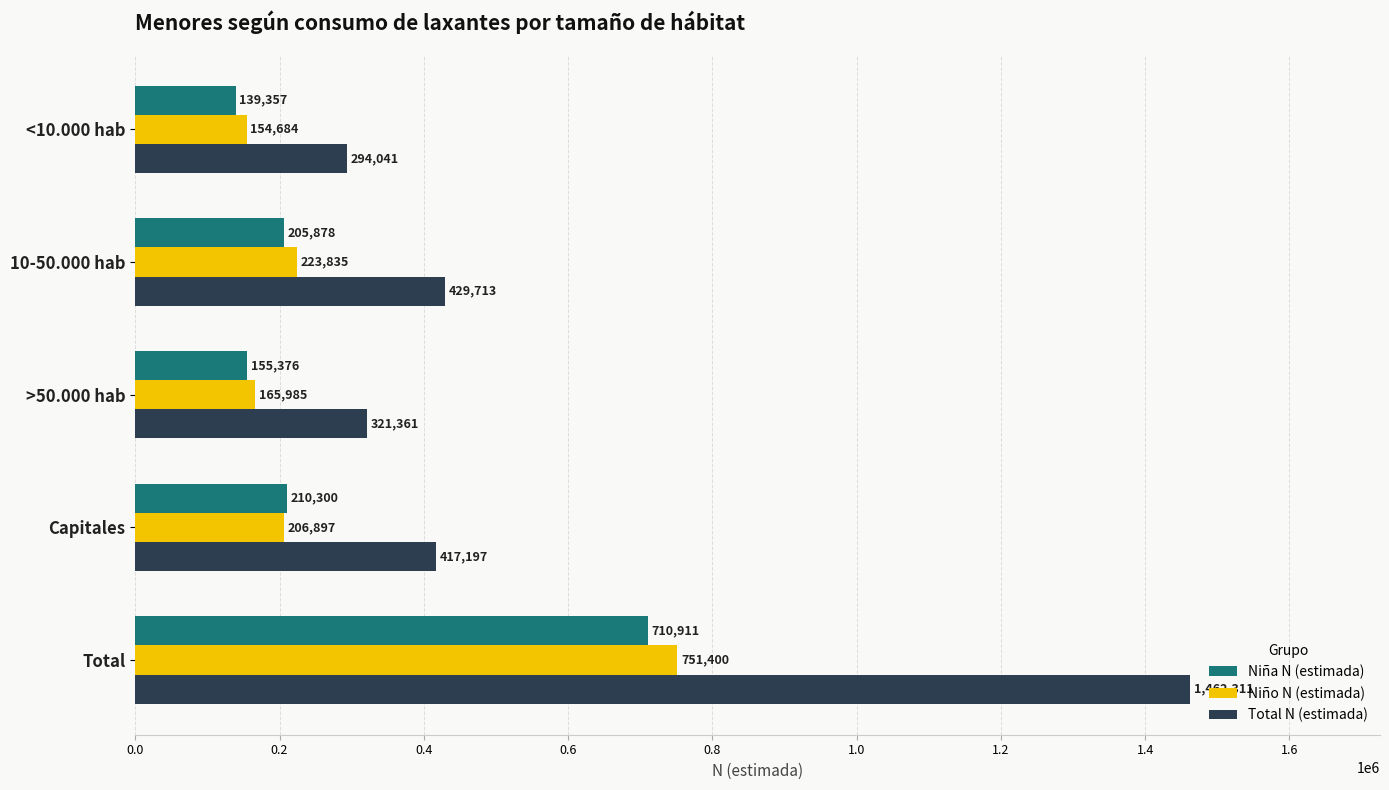

The value of Total N (estimada) at <10.000 hab is 162391. True or false?

False